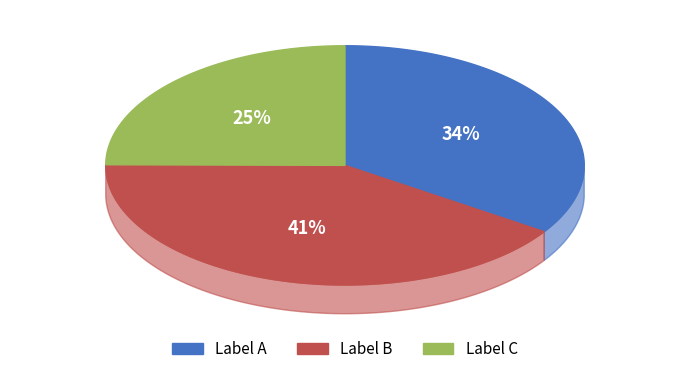

How many segments does this pie chart have?

3